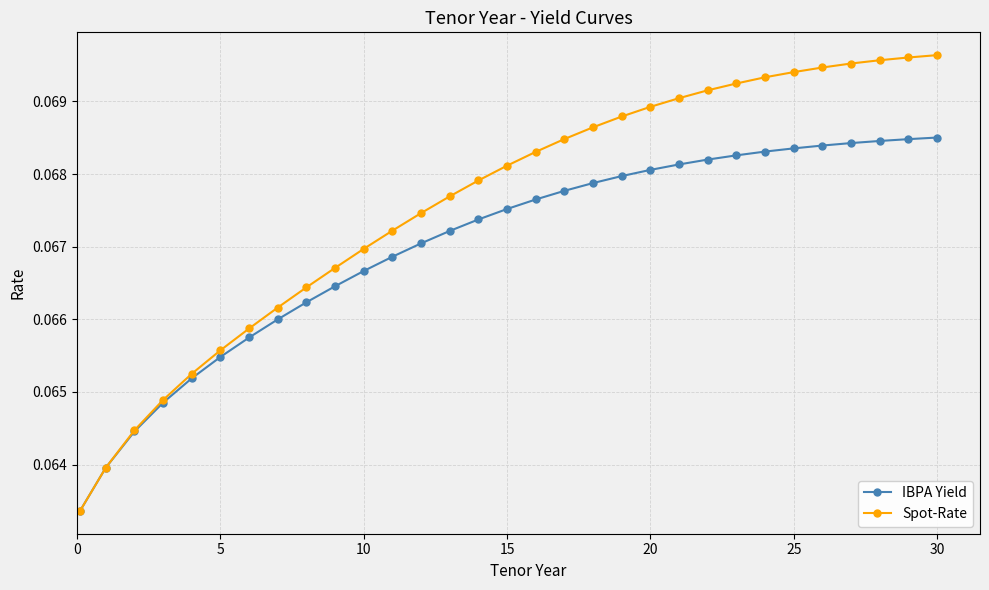

Which series has the largest total across all categories?

Spot-Rate